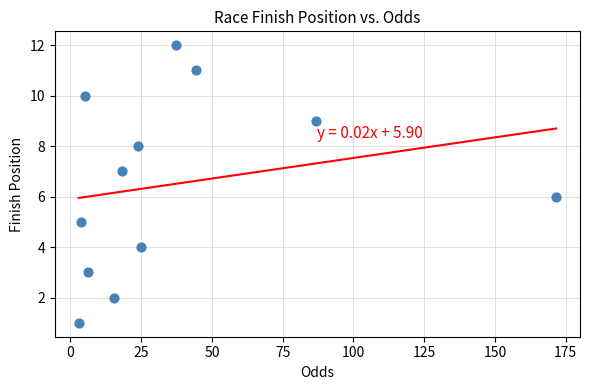

What is the range of Y values (max minus min)?

11